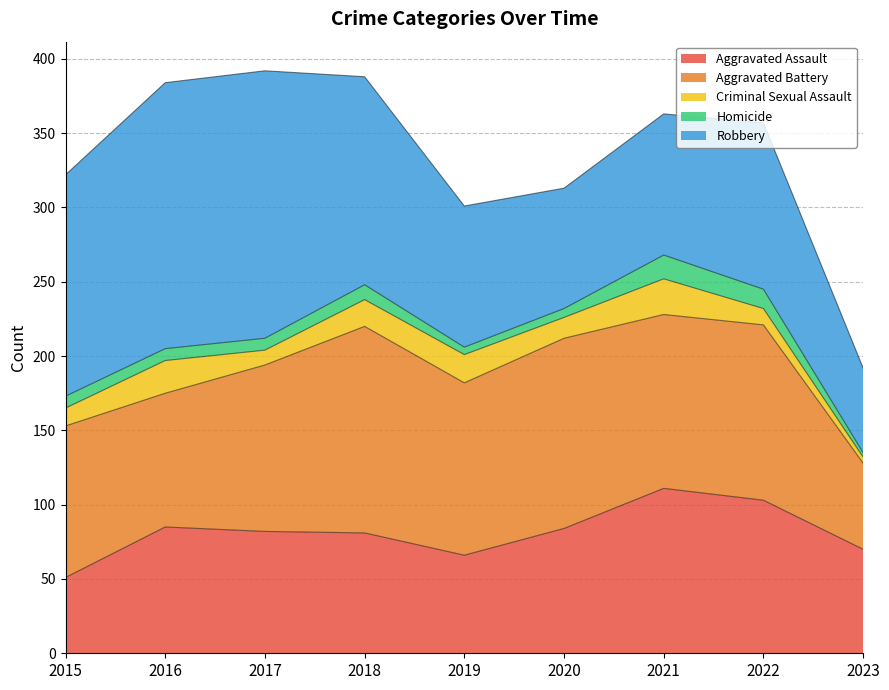

What is the average value of the Robbery series?

121